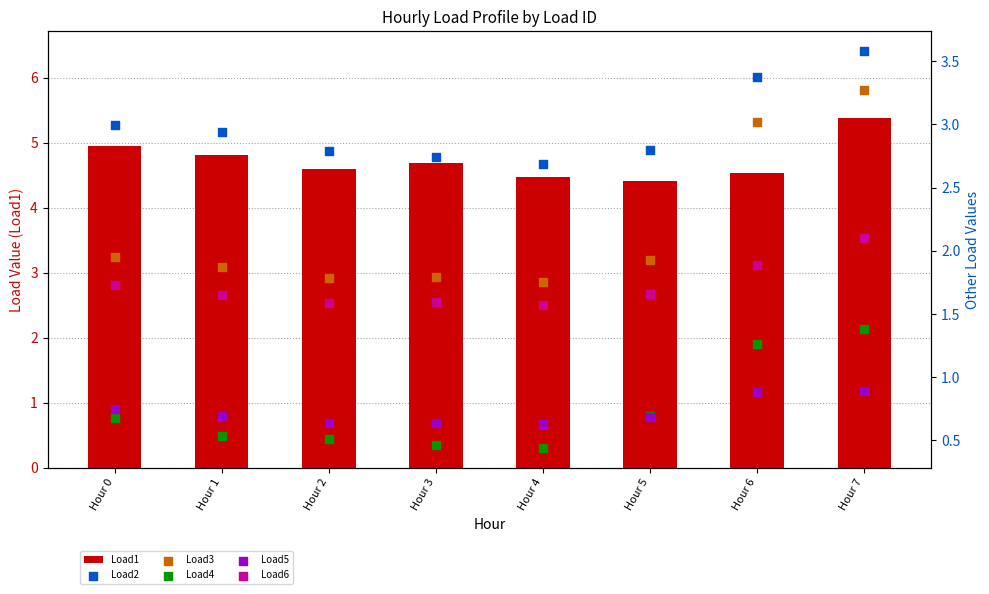

What is the total value across all series at Hour 7?

16.6